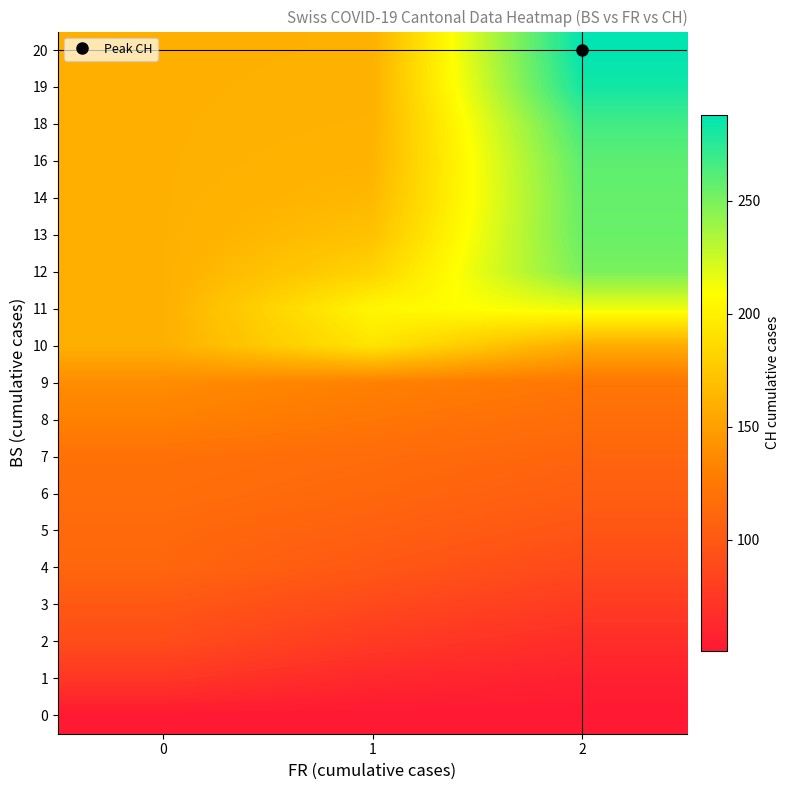

At which category does the chart reach its peak across all series?

2